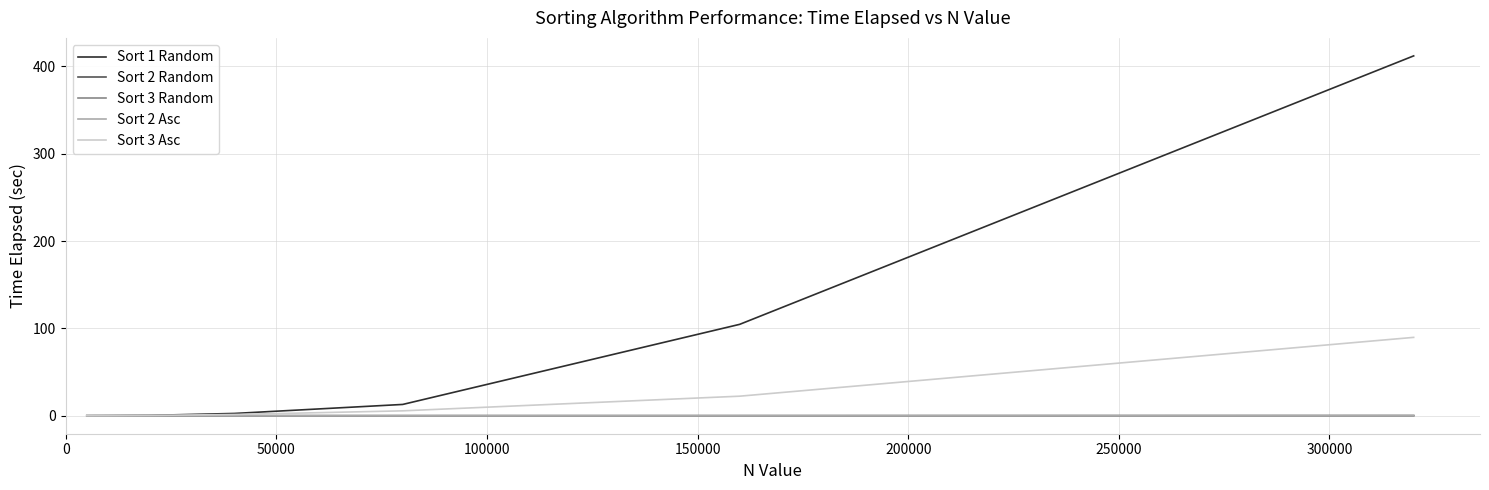

Which series has the largest total across all categories?

Sort 1 Random